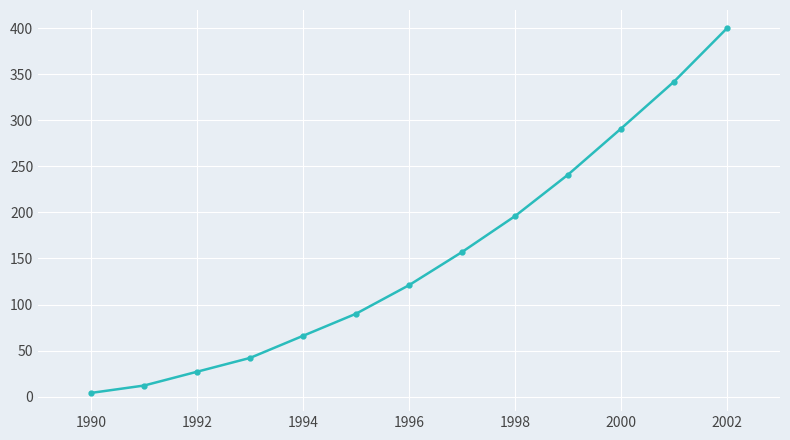

True or false: there are more than 0 points higher than both neighbors.

False